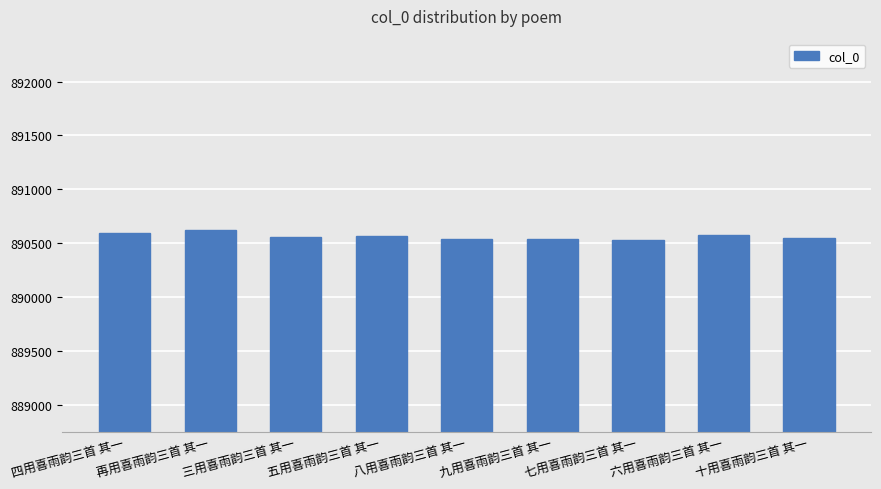

What is the minimum value shown in the chart?

890528